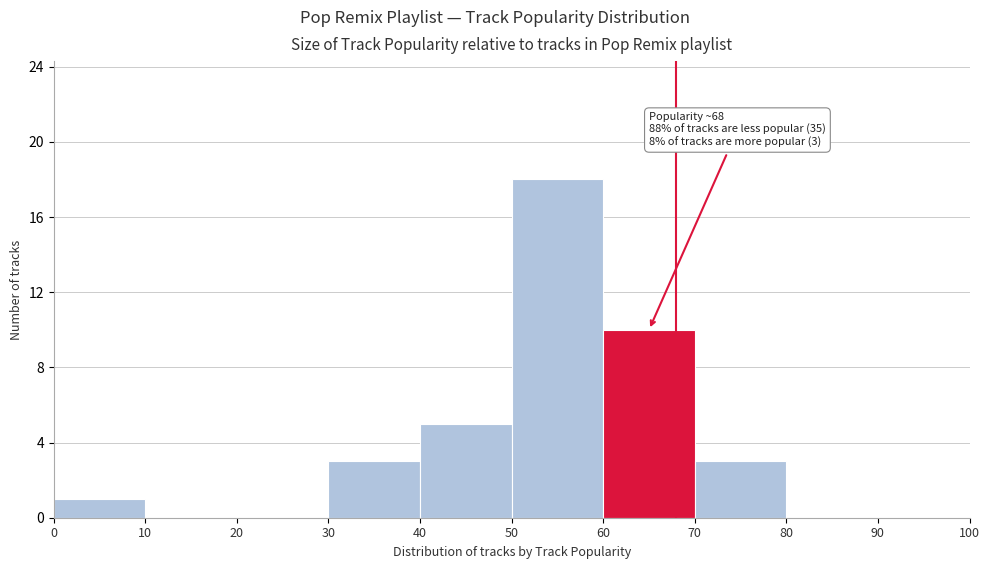

Over which range of the x-axis is the bar tallest?

50 to 60